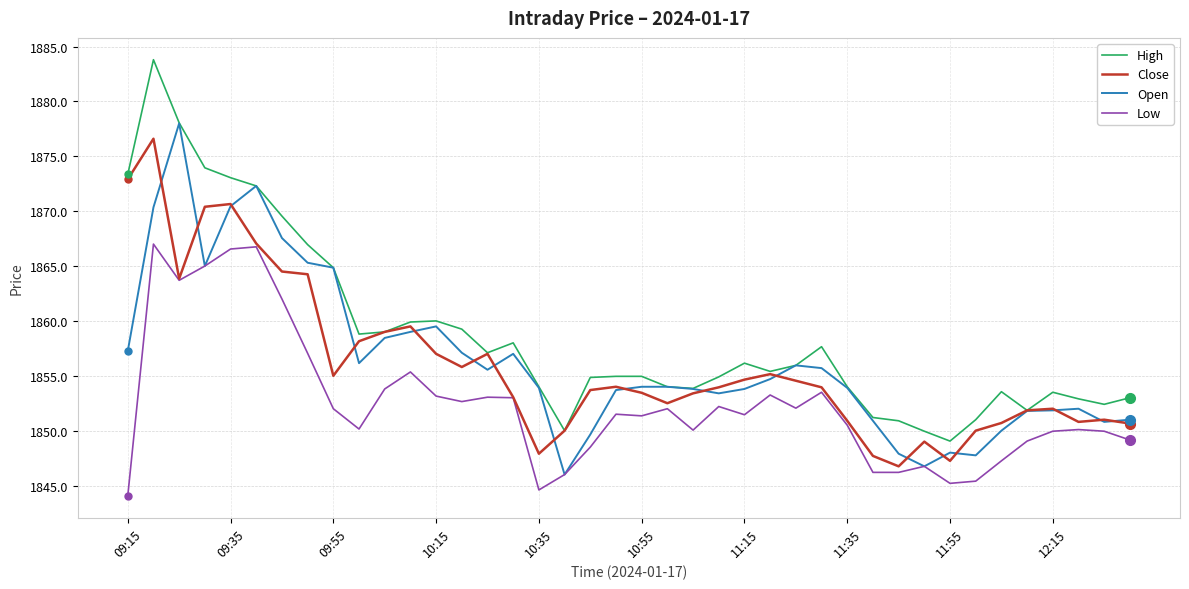

What is the maximum value shown in the chart?

1883.8